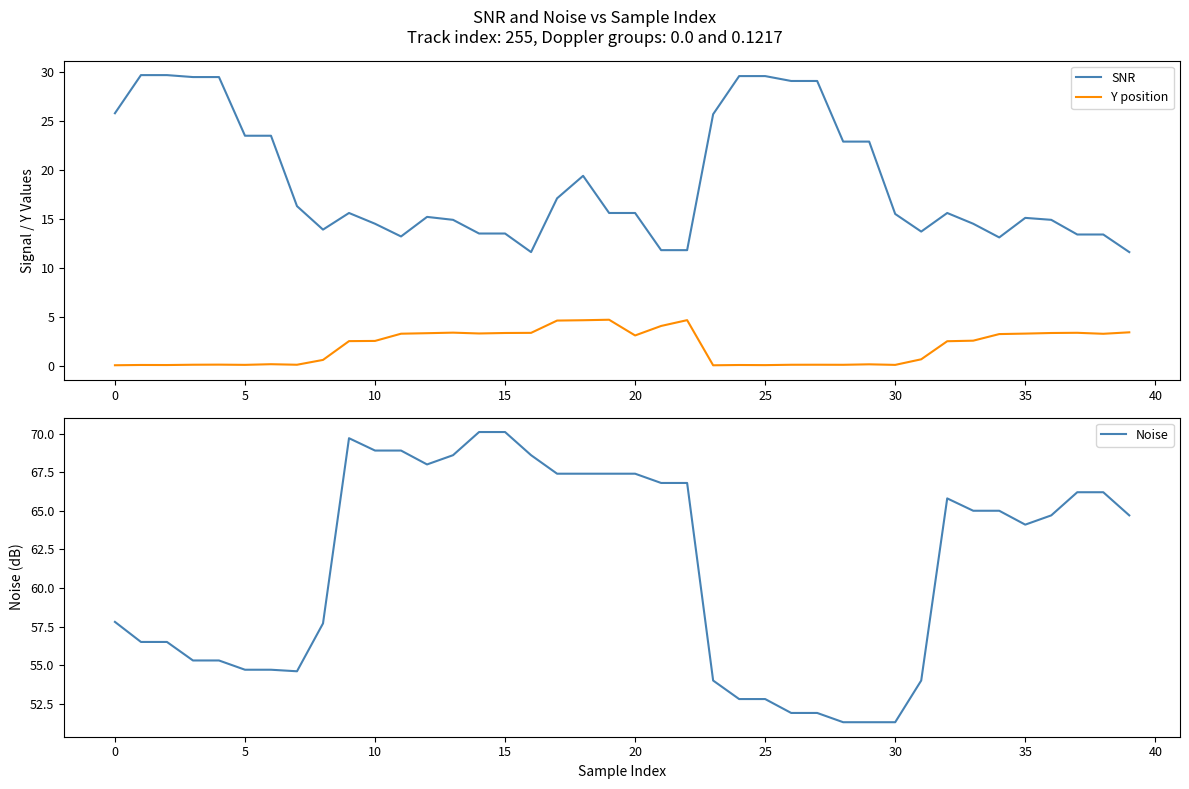

True or false: SNR and Y position intersect in this chart.

False